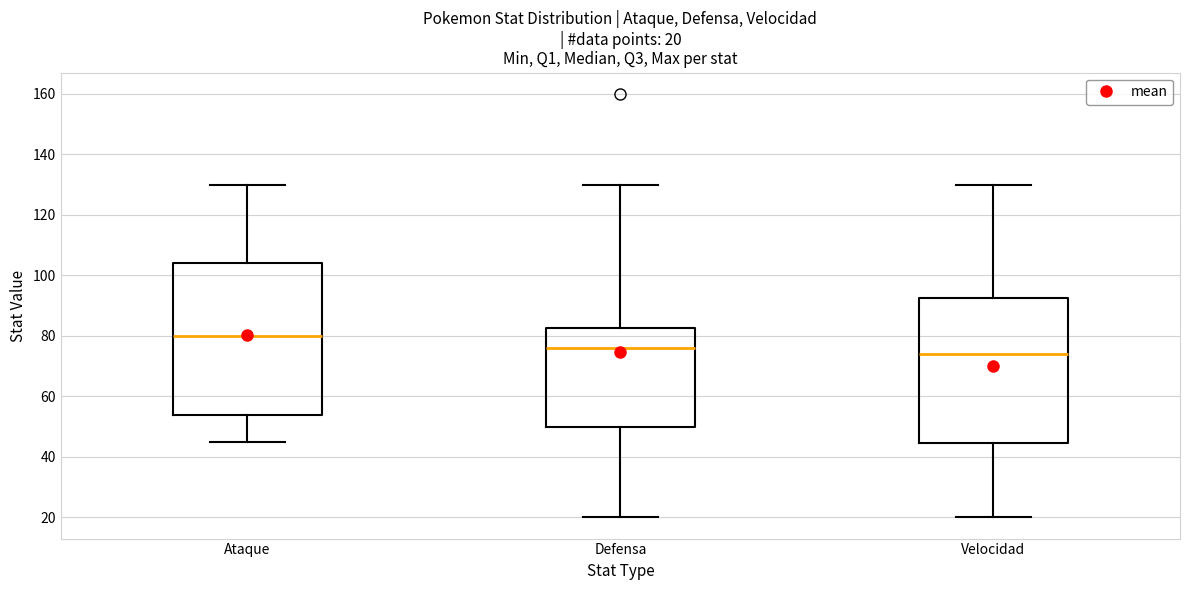

Which box has the highest median line?

Ataque